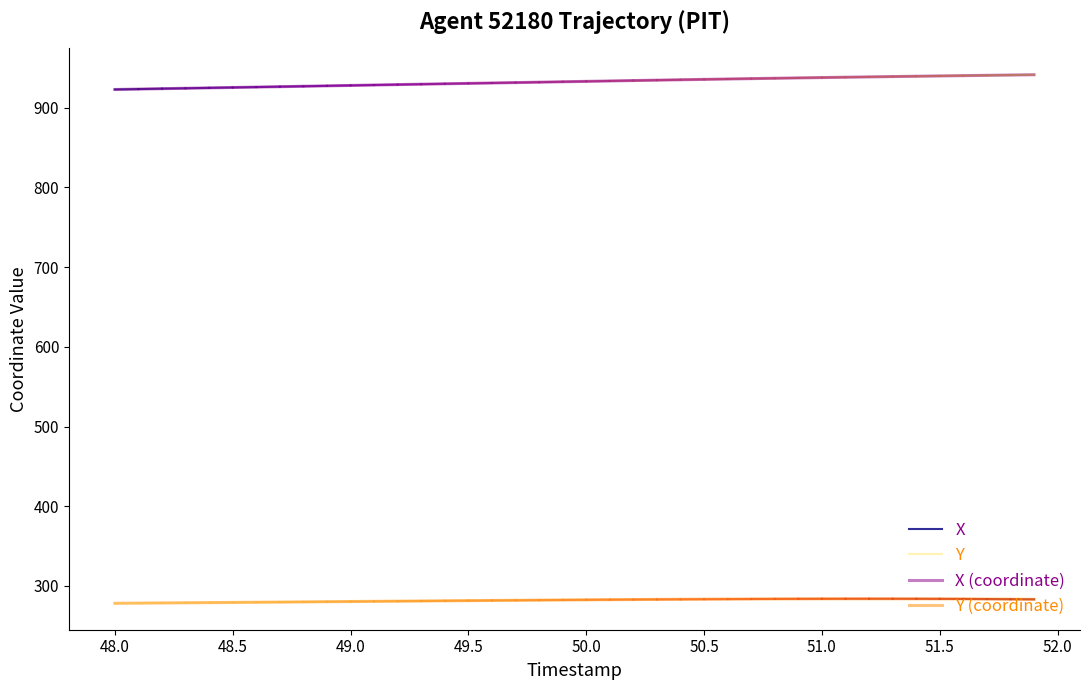

What is the difference between the maximum and second lowest values in the X series?

18.0